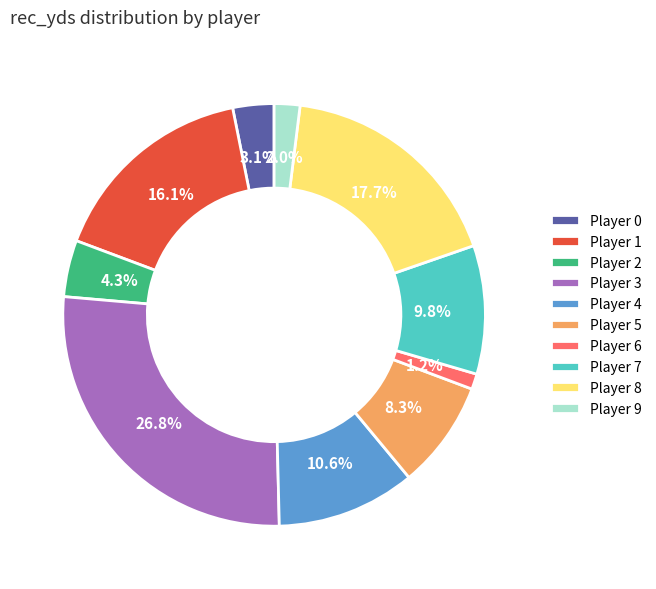

Is there any slice that represents more than half of the pie?

No